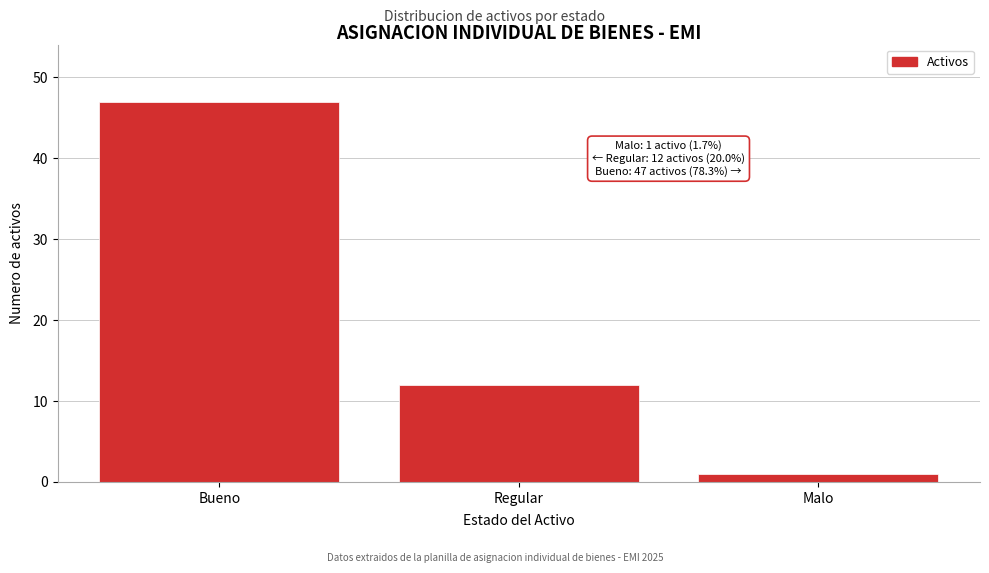

Reading left to right, extract all data points from this chart.

47	12	1